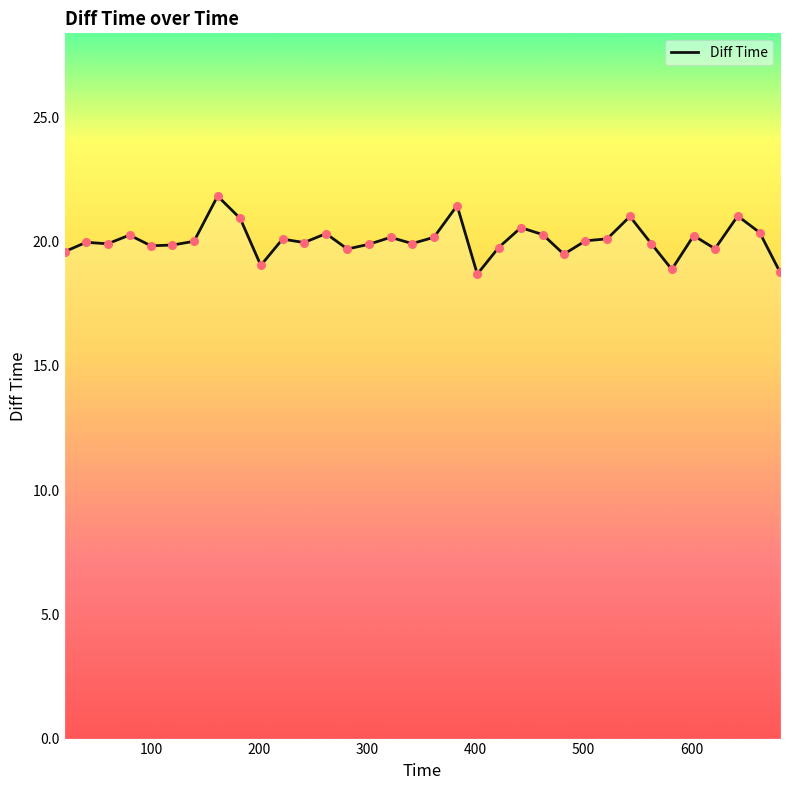

What is the greatest value displayed?

21.8